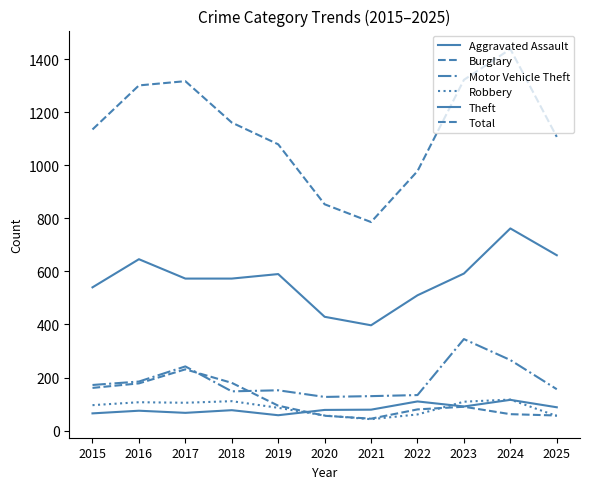

Which category has the lowest value in the Total series?

2021